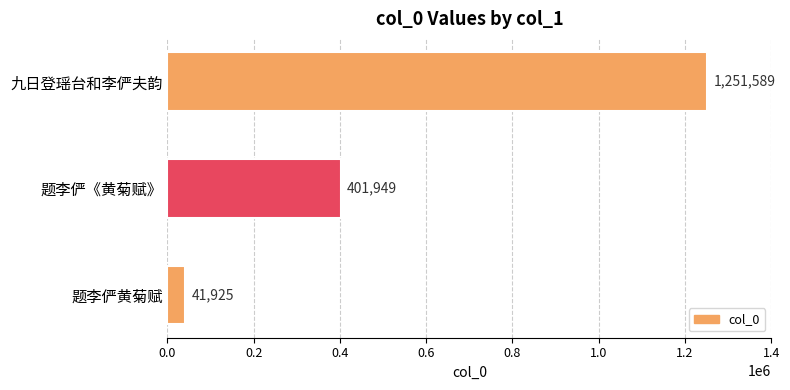

Reading bottom to top, extract all data points from this chart.

41925	401949	1251589